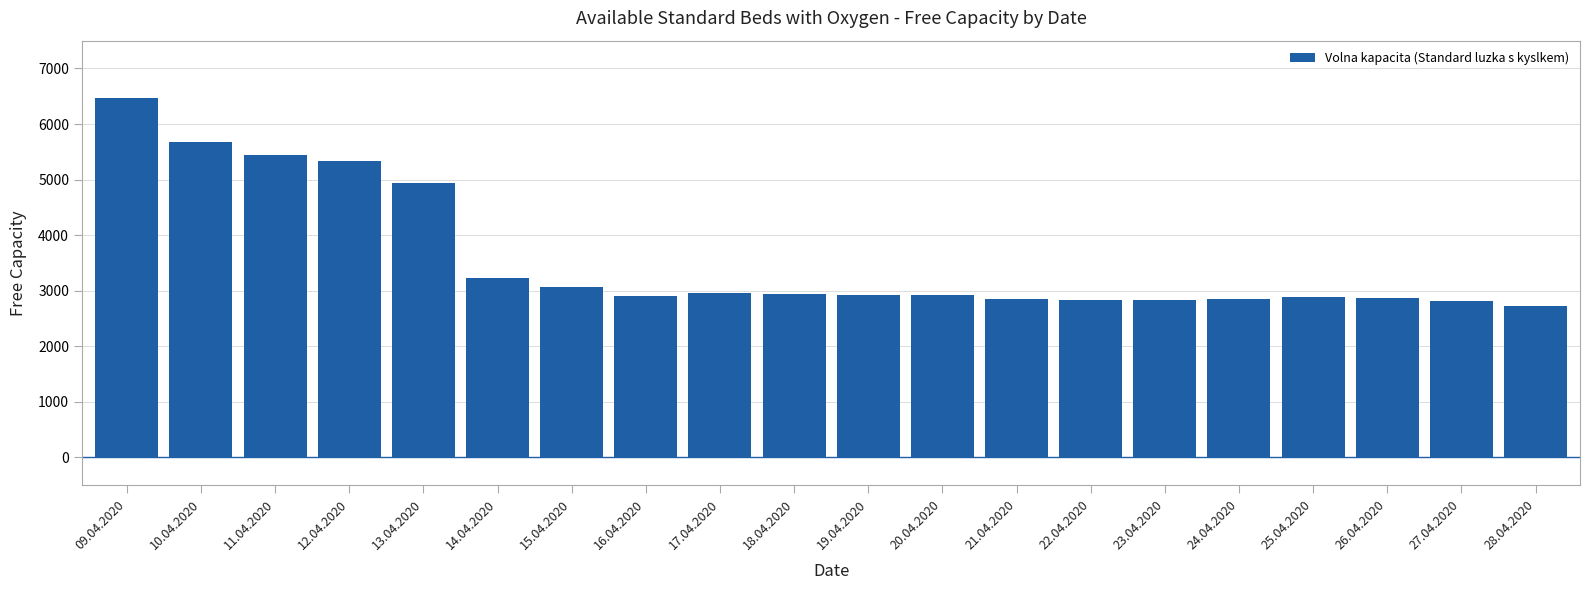

What is the difference between the maximum and second lowest values?

3661